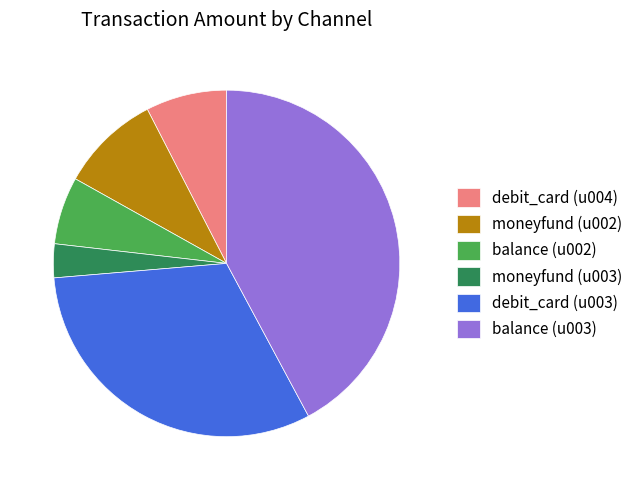

Which has a higher value, debit_card (u003) or debit_card (u004)?

debit_card (u003)